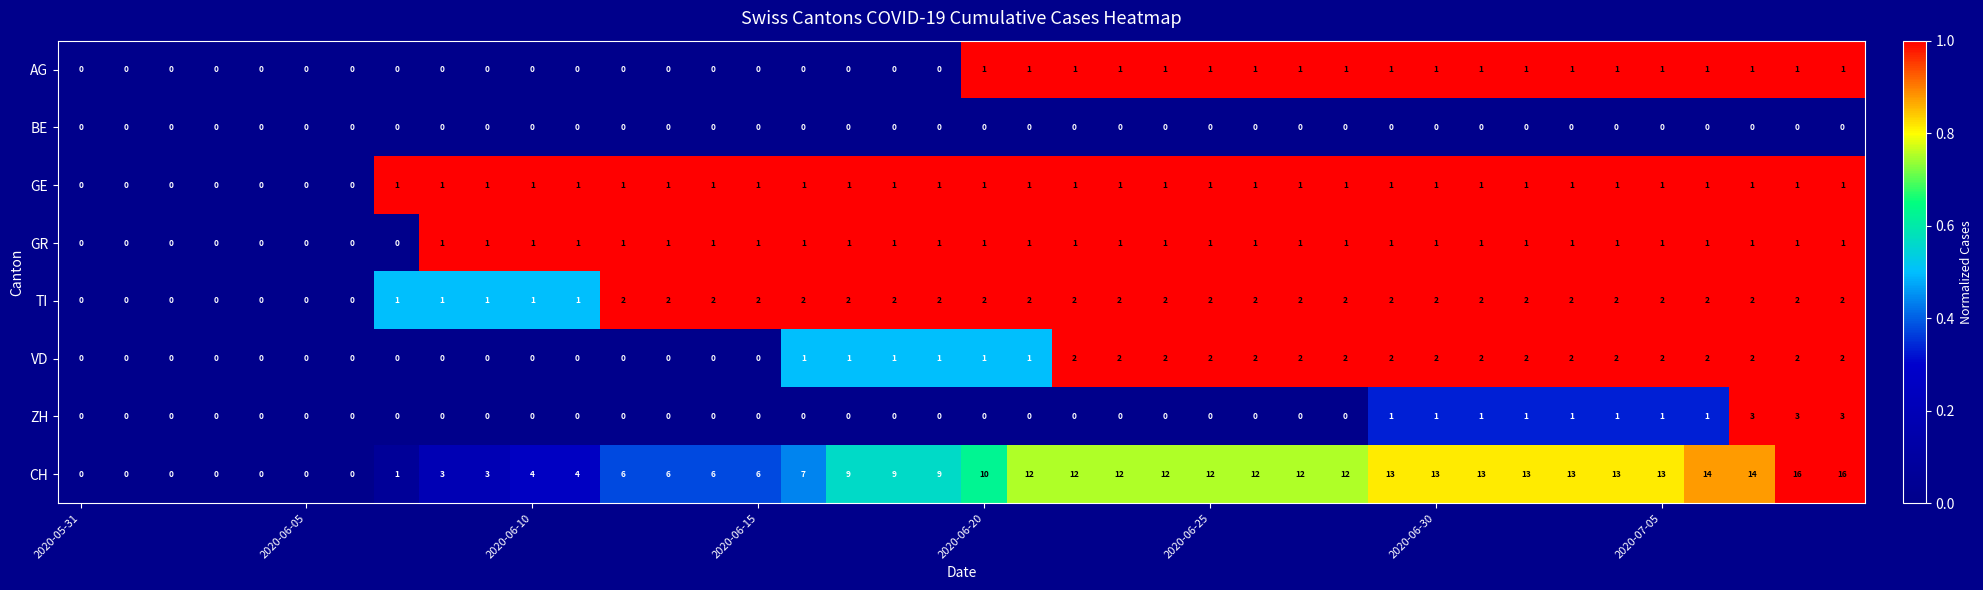

How many ZH values are between 0 and 1?

37